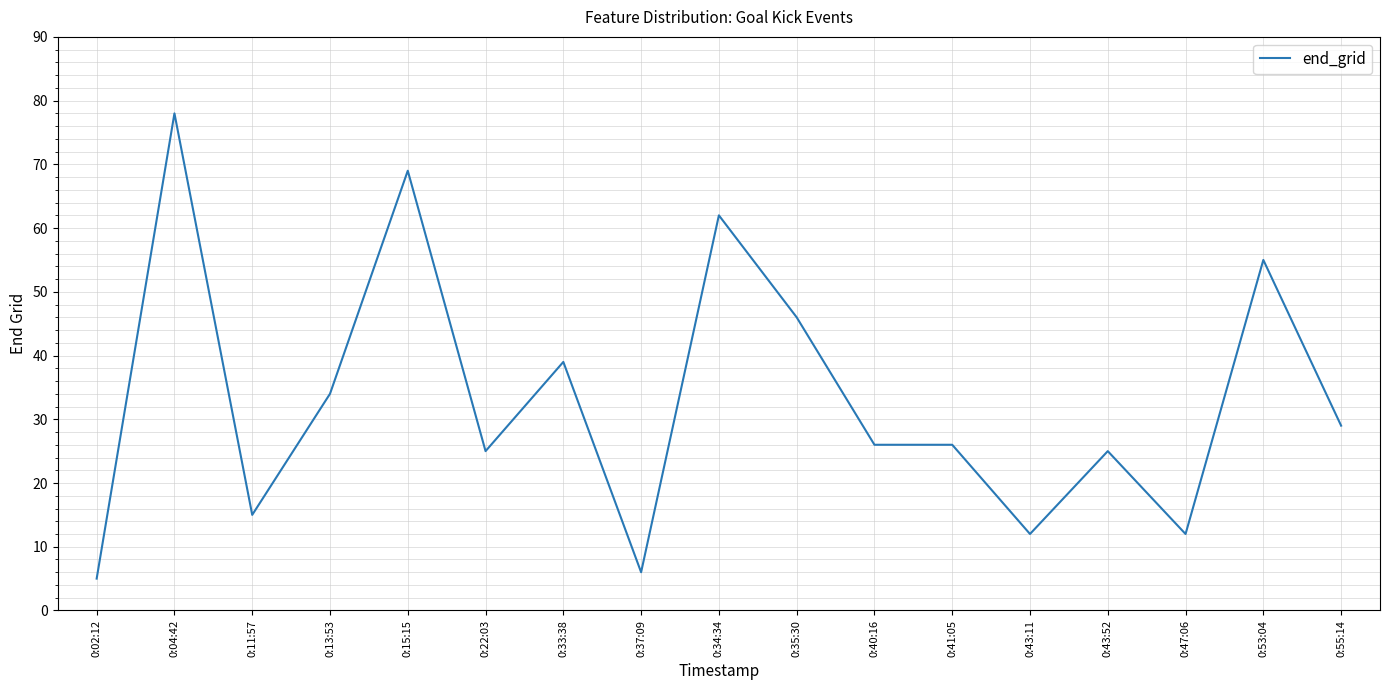

What position from the right is 0:43:52?

4